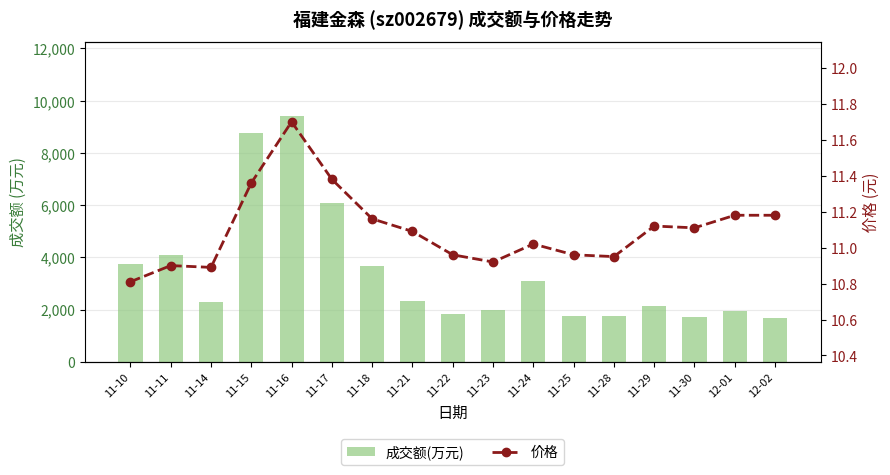

What is the total value across all series at 11-16?

9436.7